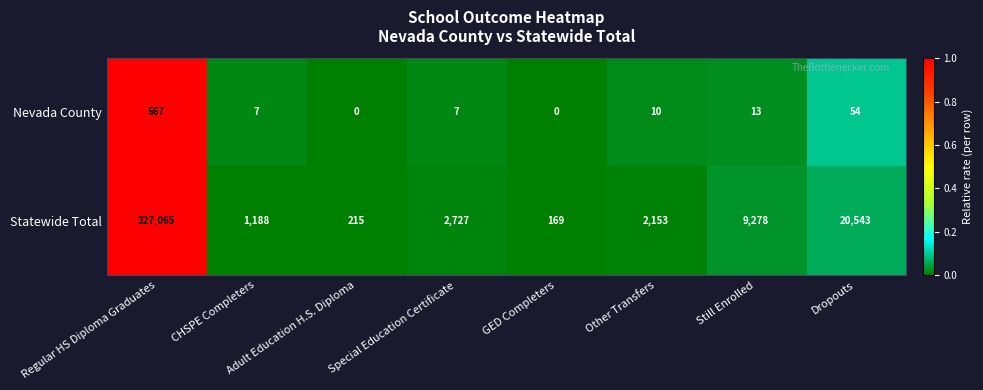

The value of Statewide Total at Adult Education H.S. Diploma is 215. True or false?

True